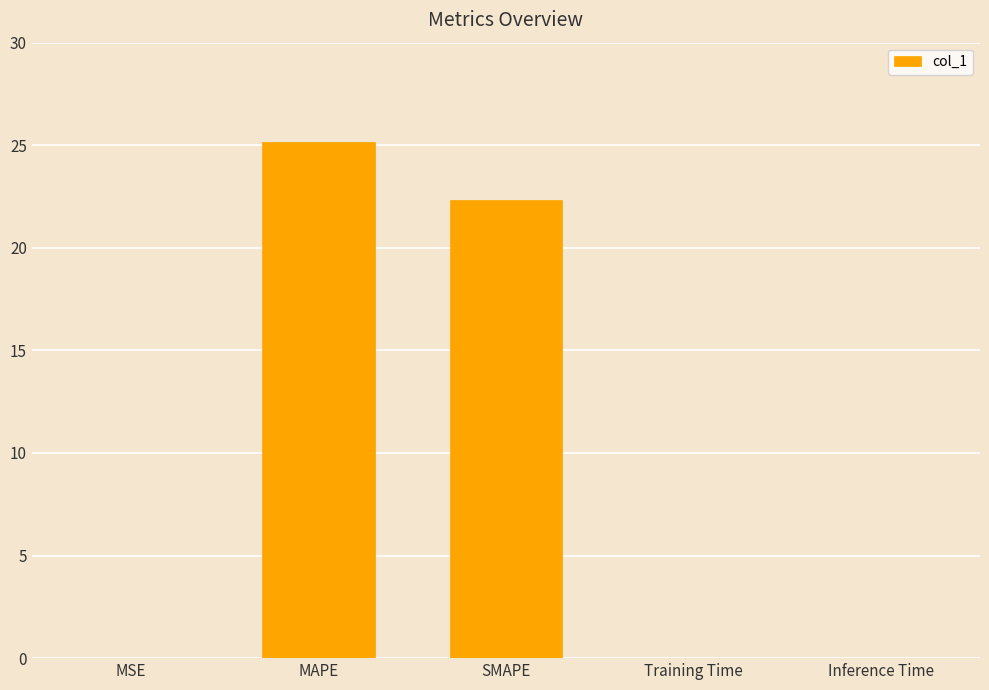

True or false: the data shows 0.0 at Inference Time.

True